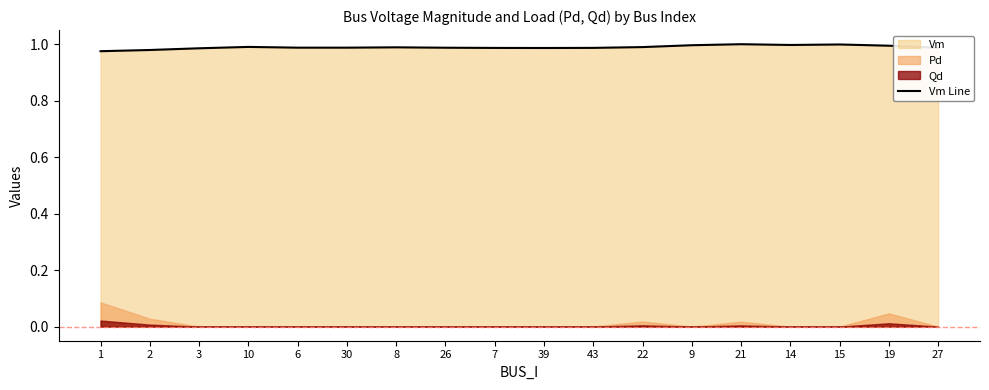

List the labels in order of value, largest first.

21, 15, 14, 9, 19, 10, 22, 8, 6, 30, 26, 27, 43, 7, 39, 3, 2, 1